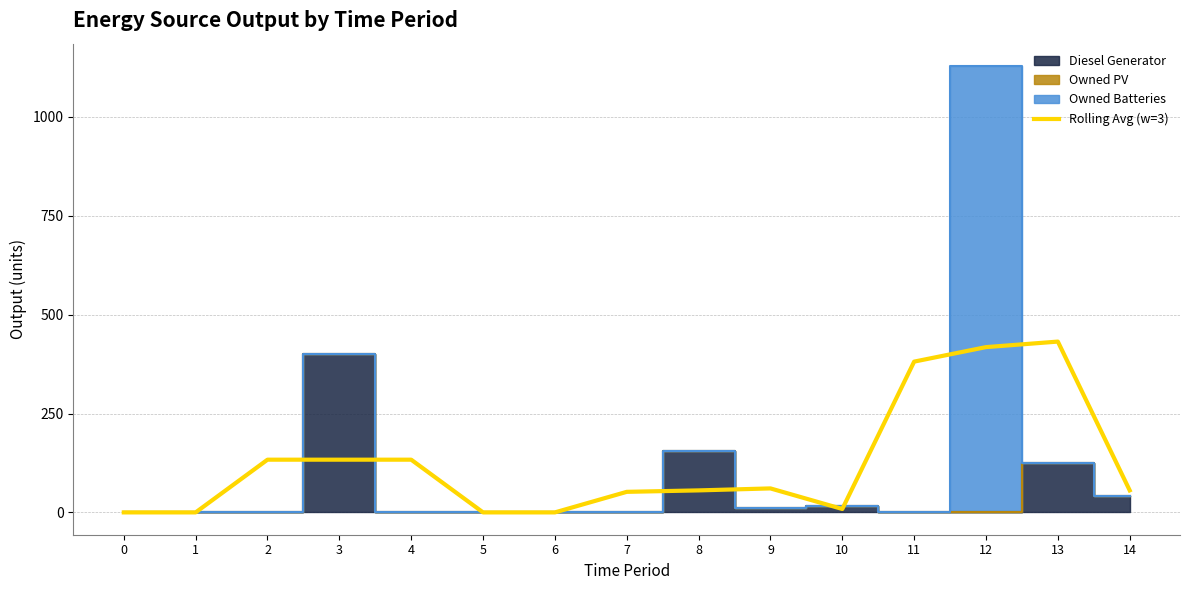

How many data points are less than 55?

6